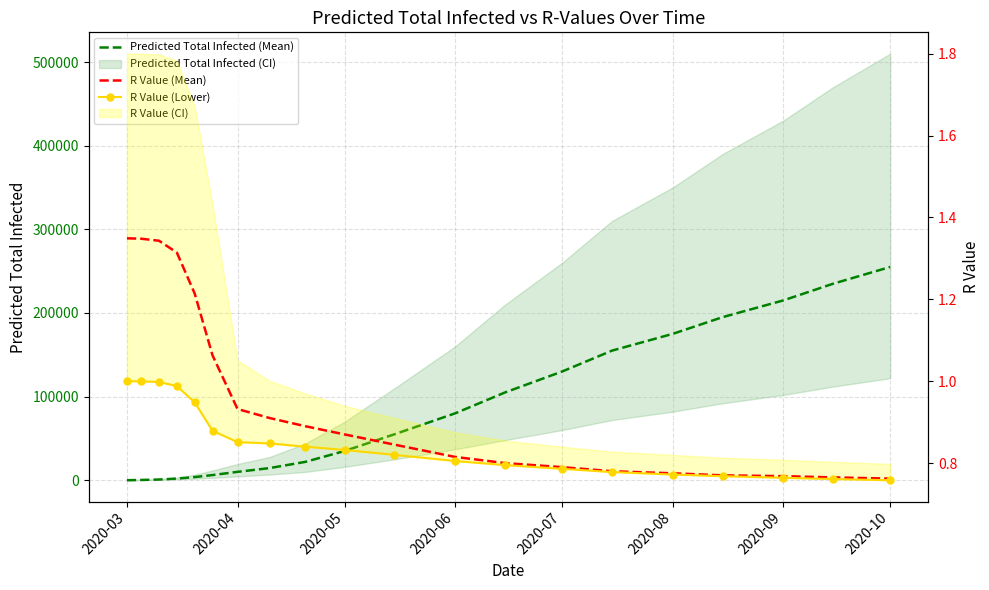

What is the difference between the maximum and minimum values in the Predicted Total Infected (Mean) series?

254918.0